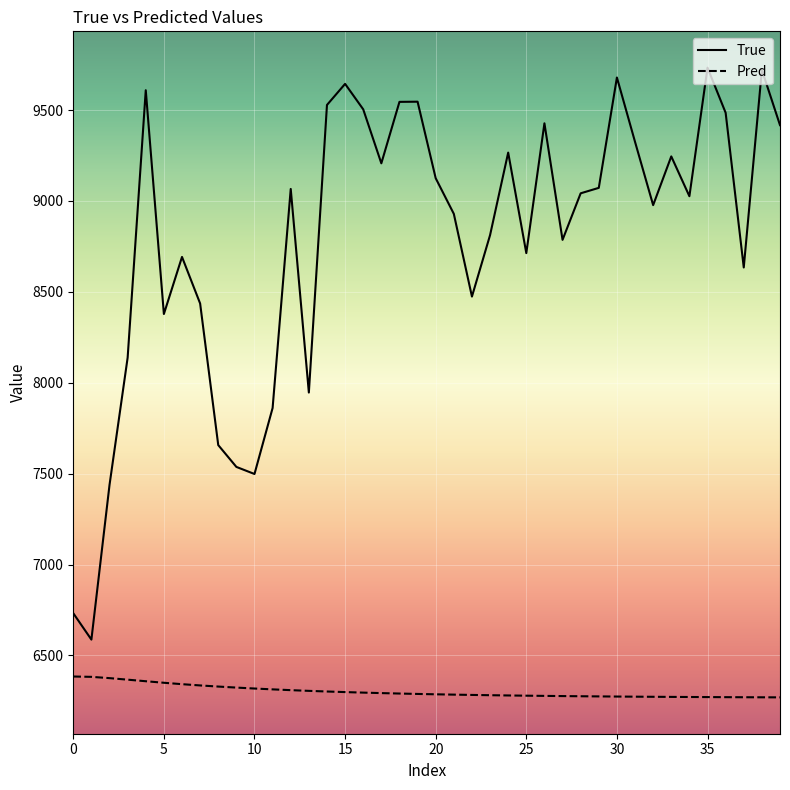

Which series has the widest spread of values?

True